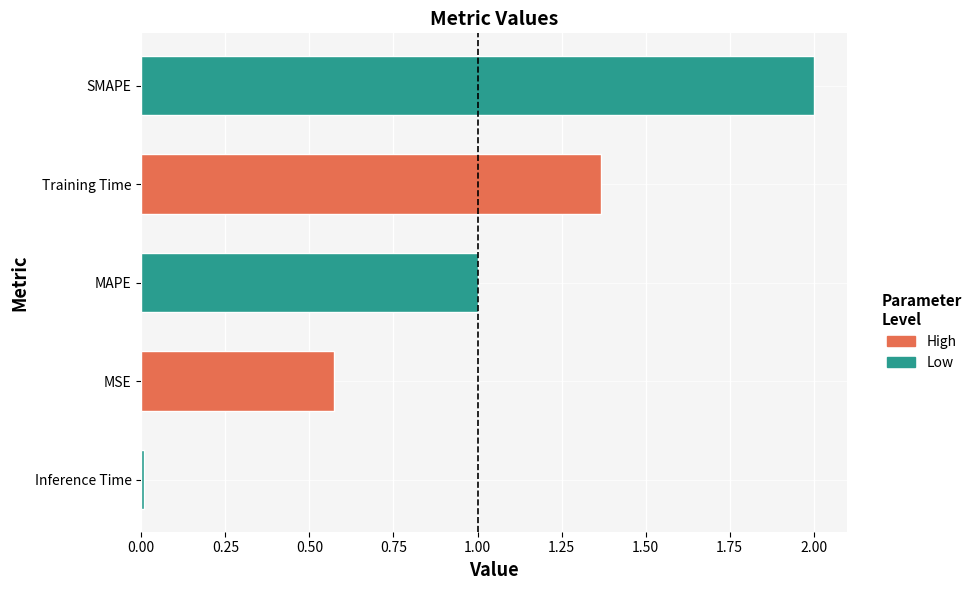

Rank the categories by value from lowest to highest.

Inference Time, MSE, MAPE, Training Time, SMAPE